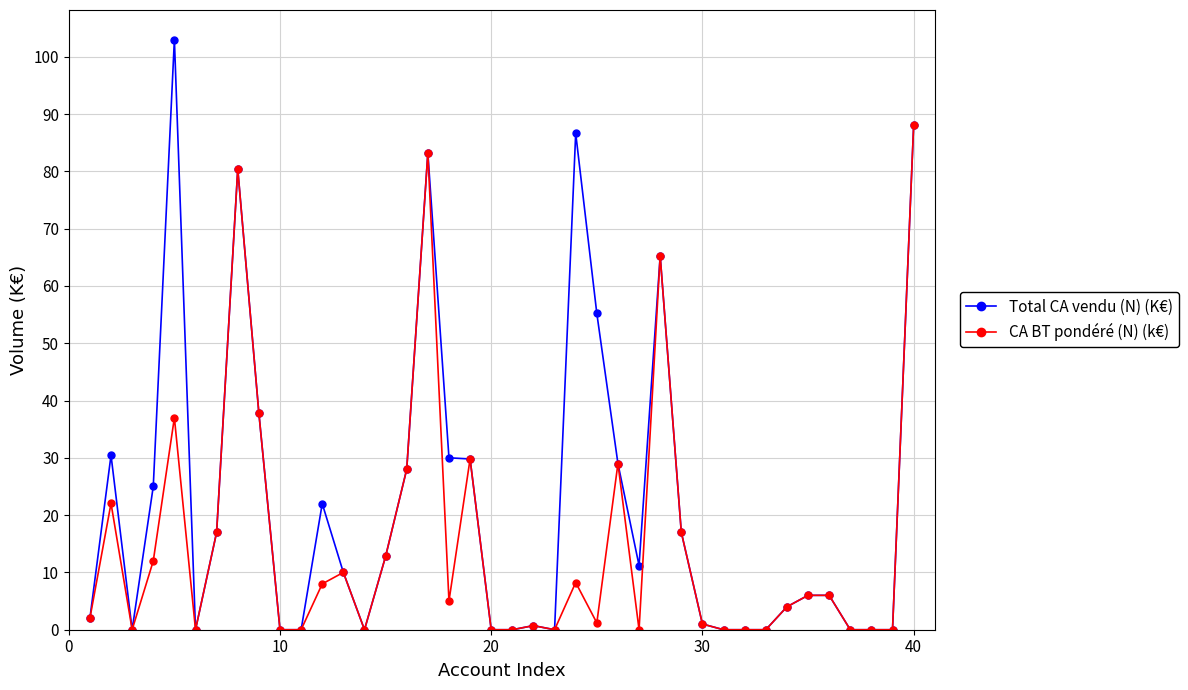

What is the greatest value displayed?

103.0